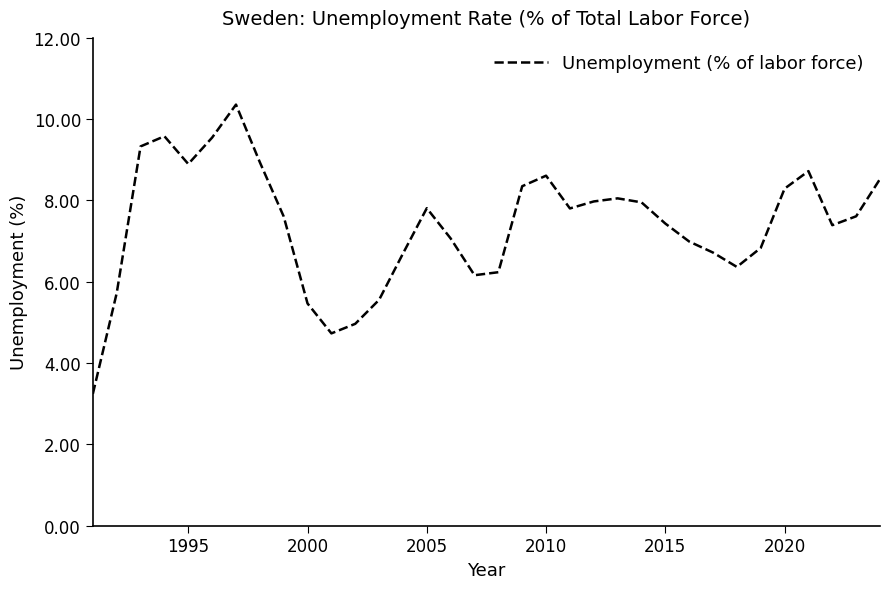

What is the difference between the maximum and minimum values?

7.1